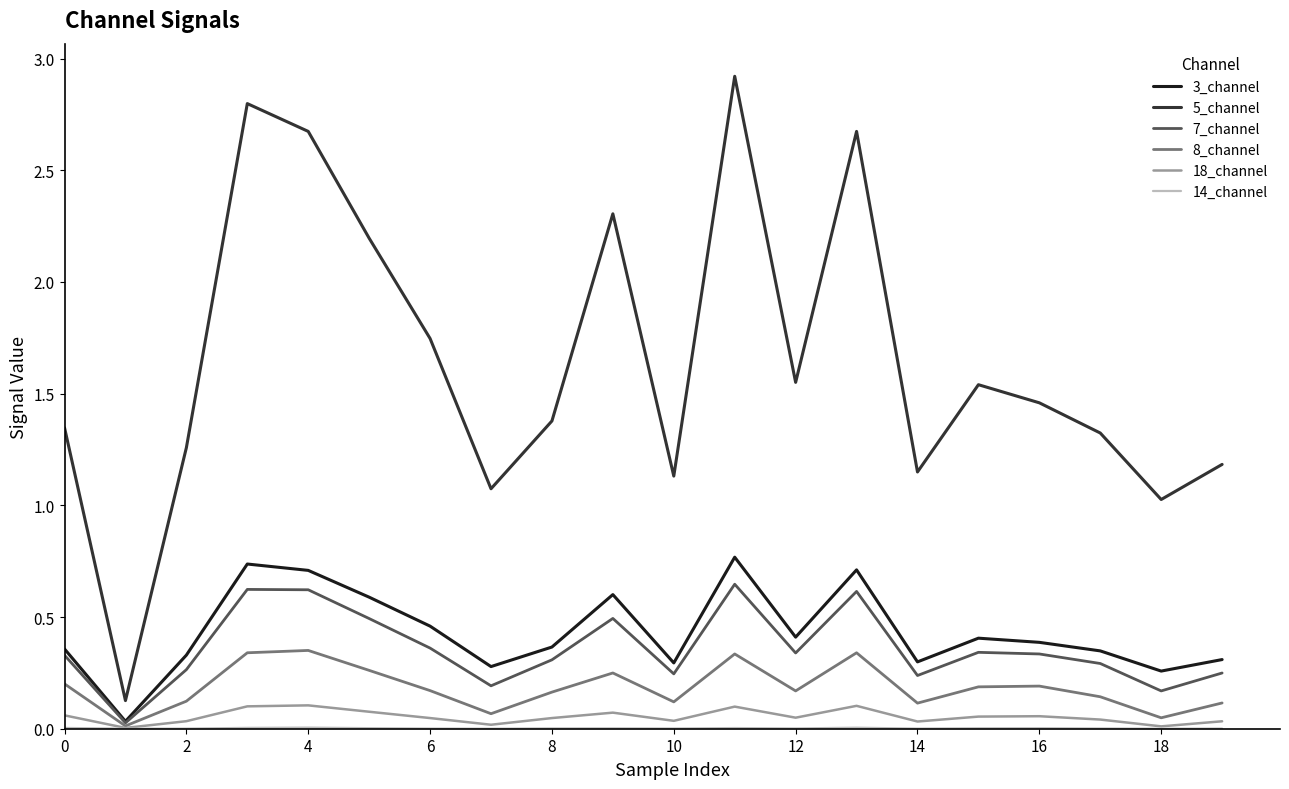

Which series has the widest spread of values?

5_channel